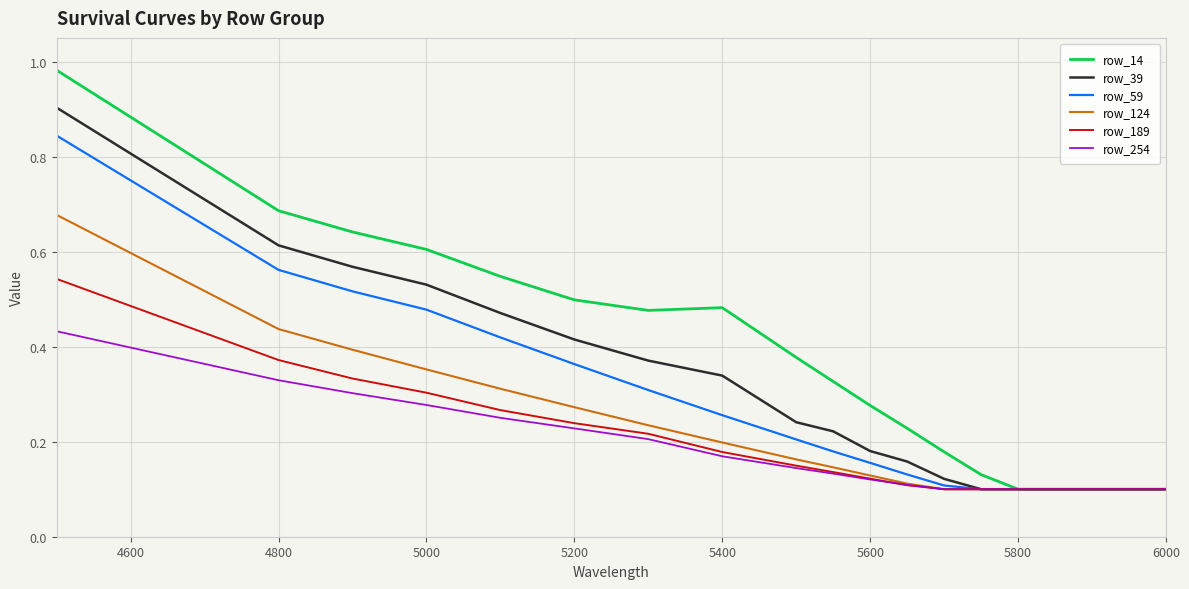

List the series in order of their peak value, highest first.

row_14, row_39, row_59, row_124, row_189, row_254